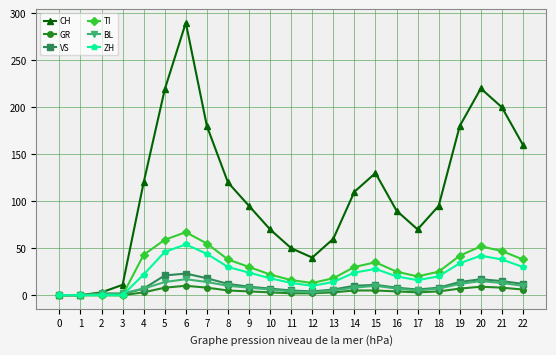

Which series has the largest total across all categories?

CH